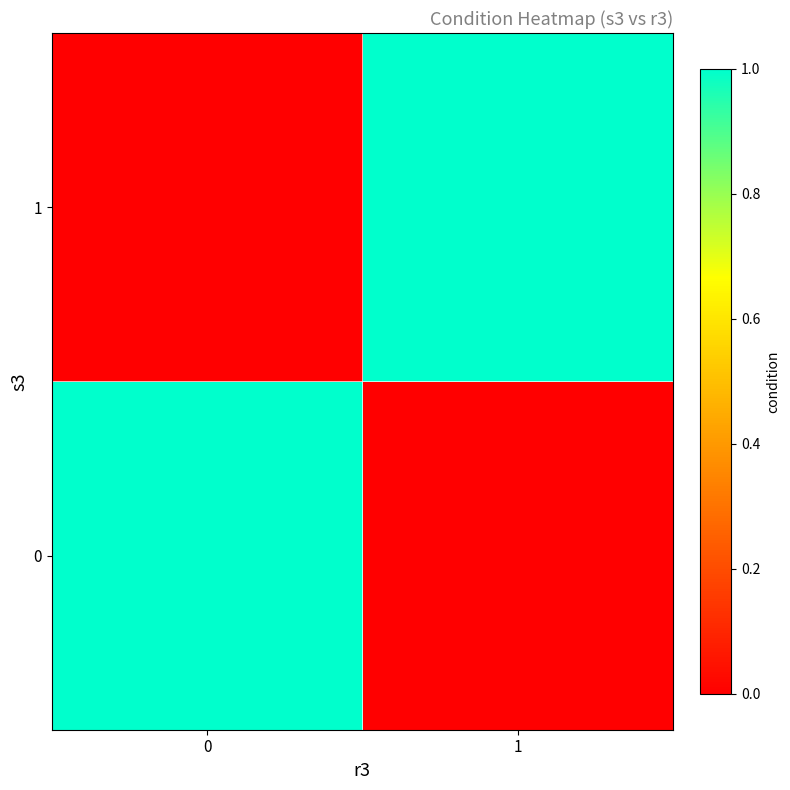

Reading left to right, what are all the values shown in this chart?

row_0: 1	0
row_1: 0	1